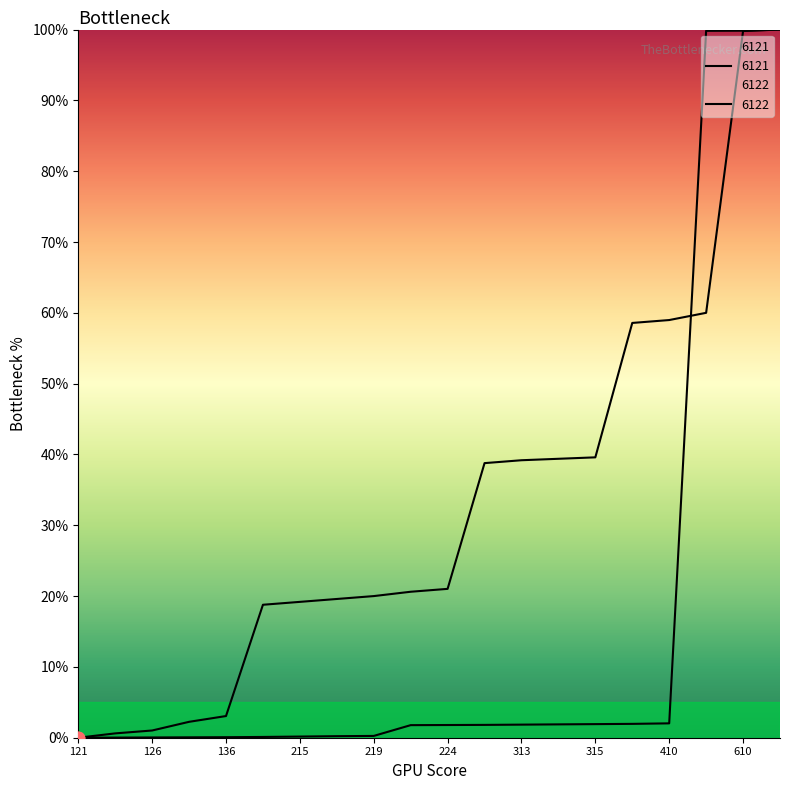

At how many categories does at least one series exceed 65?

3